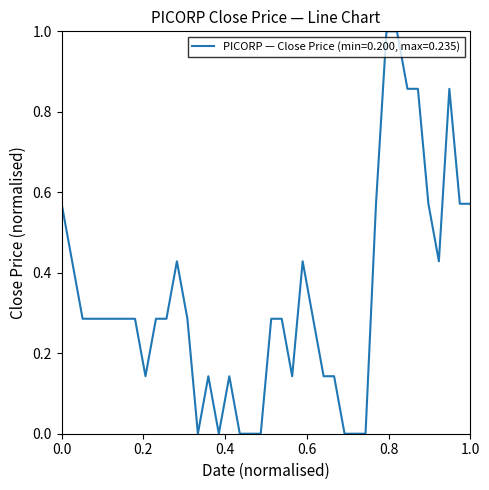

What is the greatest value displayed?

1.0